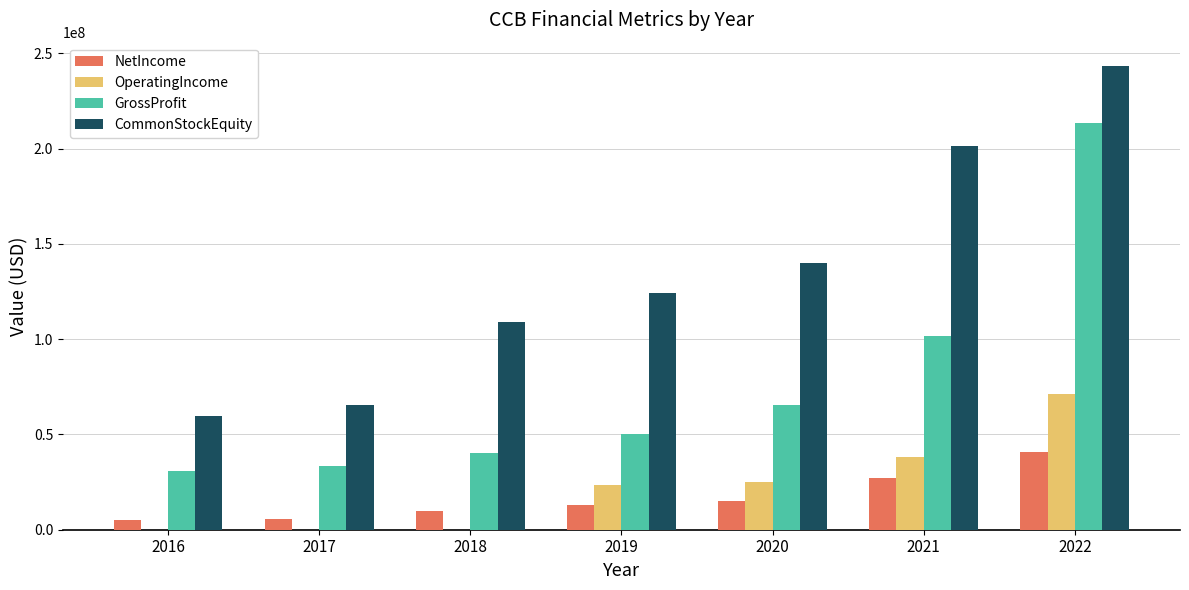

What is the highest value of the NetIncome series?

40625000